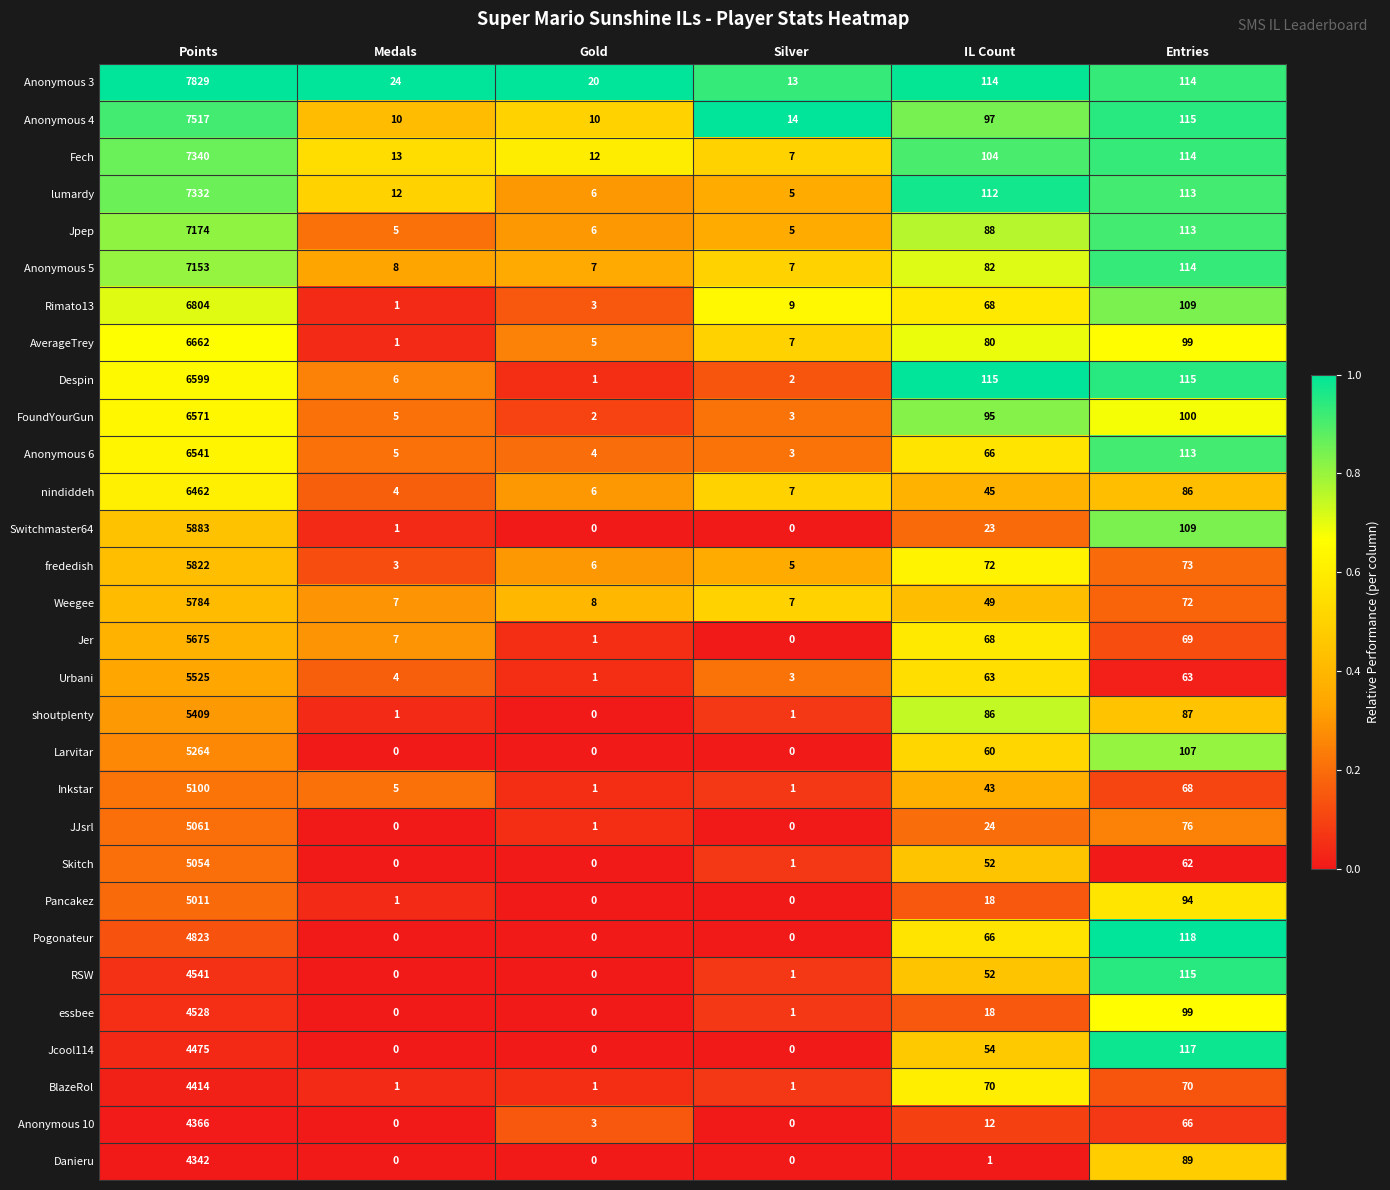

What is the total value across all series at Silver?

103